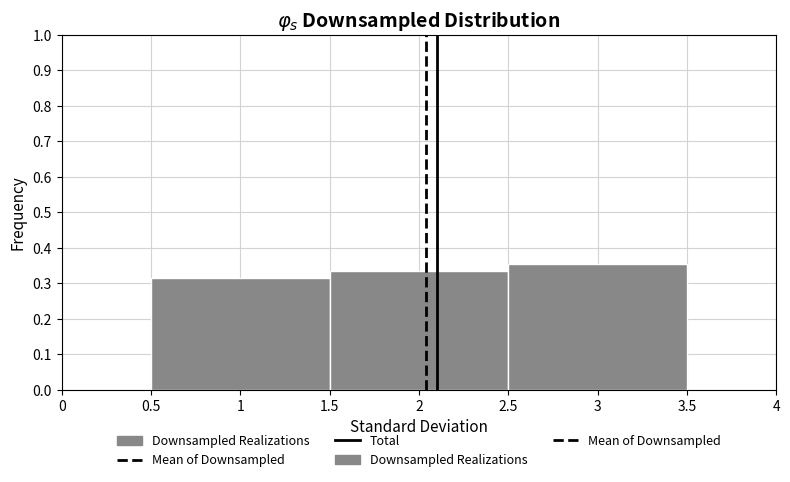

Over which range of the x-axis is the bar tallest?

2.5 to 3.5